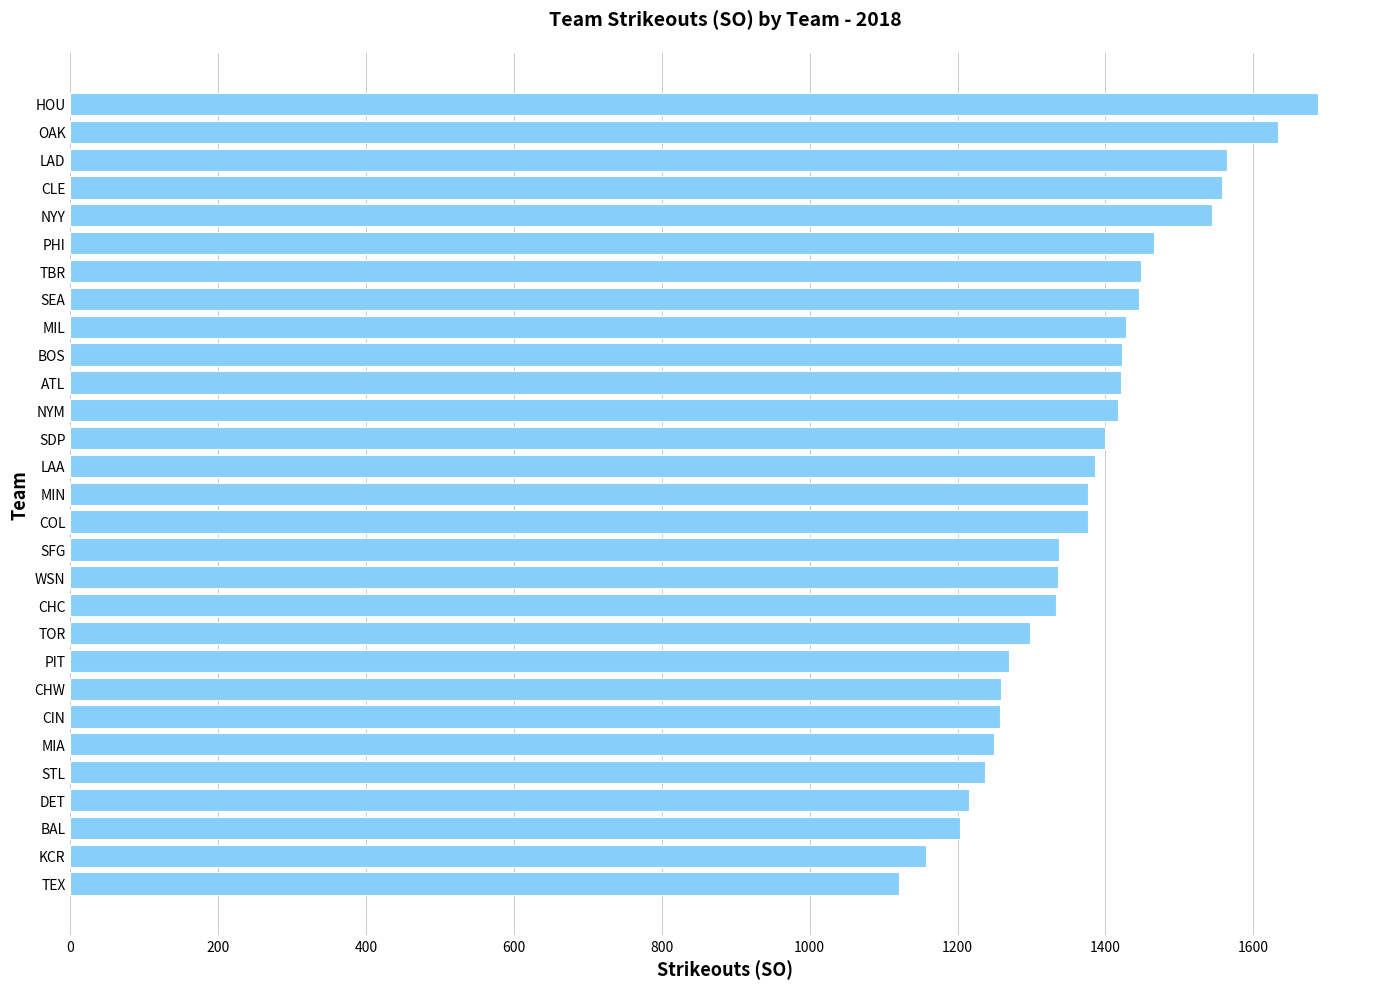

What value does the data have at ATL, to the nearest 10?

1420